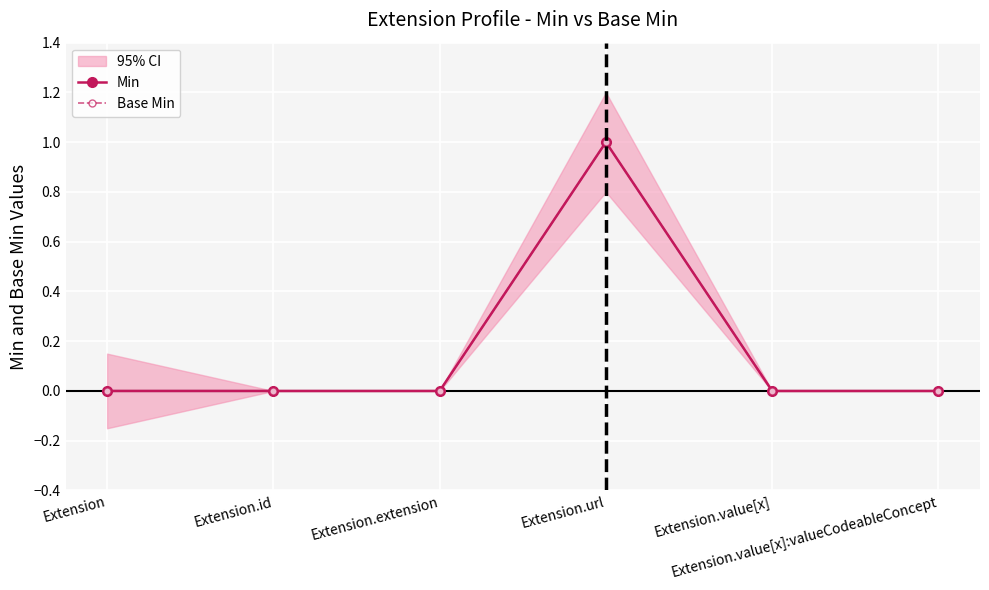

Reading left to right, extract all data points from this chart.

Min: Extension=0	Extension.id=0	Extension.extension=0	Extension.url=1	Extension.value[x]=0	Extension.value[x]:valueCodeableConcept=0
Base Min: Extension=0	Extension.id=0	Extension.extension=0	Extension.url=1	Extension.value[x]=0	Extension.value[x]:valueCodeableConcept=0